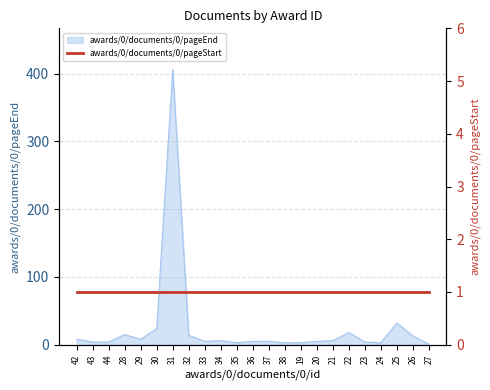

The awards/0/documents/0/pageEnd series shows 14 at 32. True or false?

True